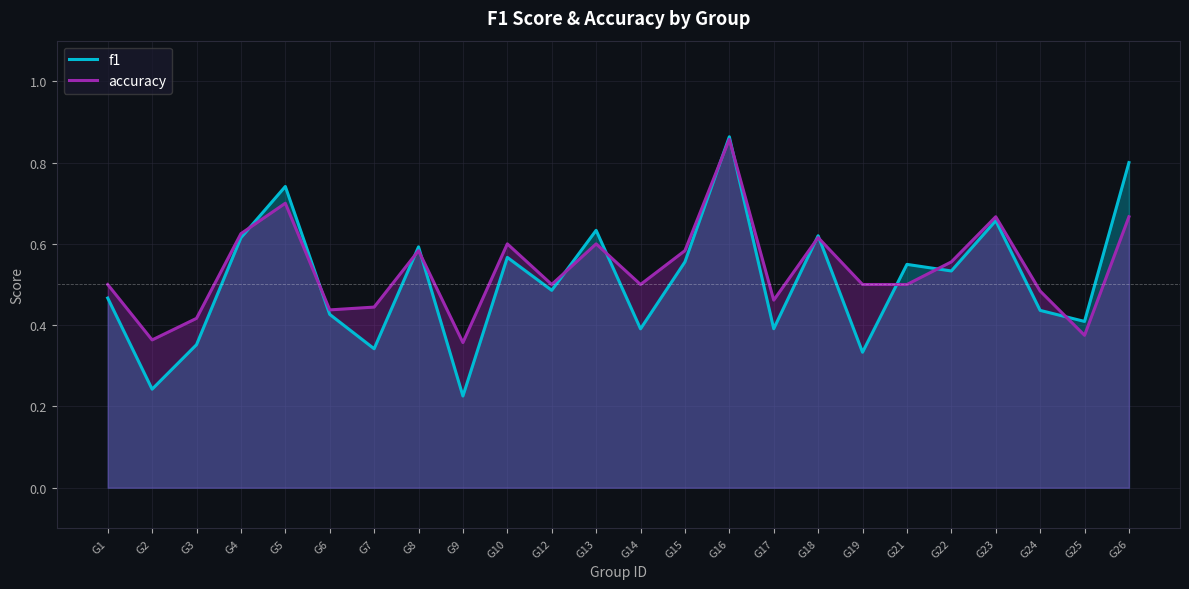

Is the value of f1 at G1 greater than the value of accuracy at G2?

Yes